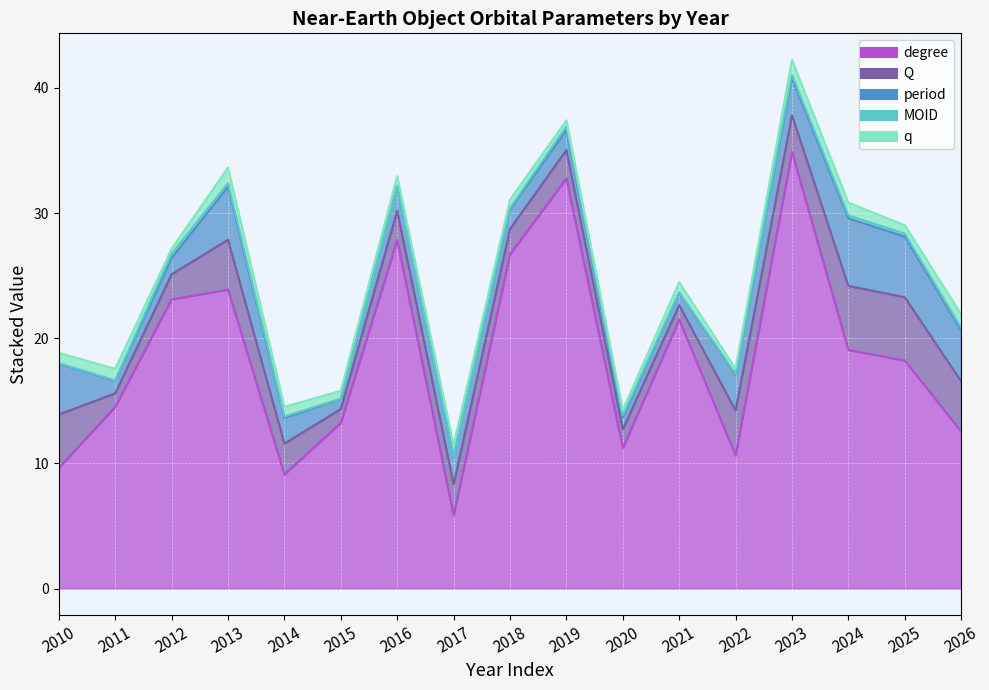

At which label does period first exceed 2?

2010